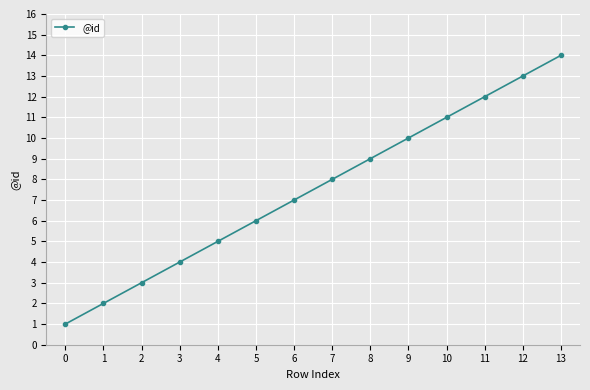

True or false: there are more than 1 points higher than both neighbors.

False